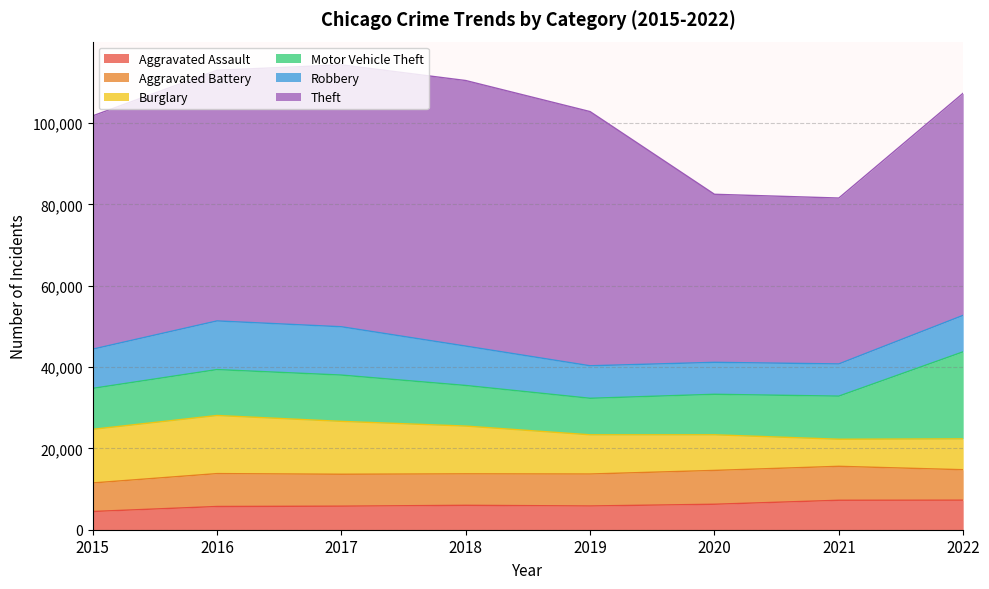

What is the difference between the second highest and second lowest values in the Burglary series?

5597